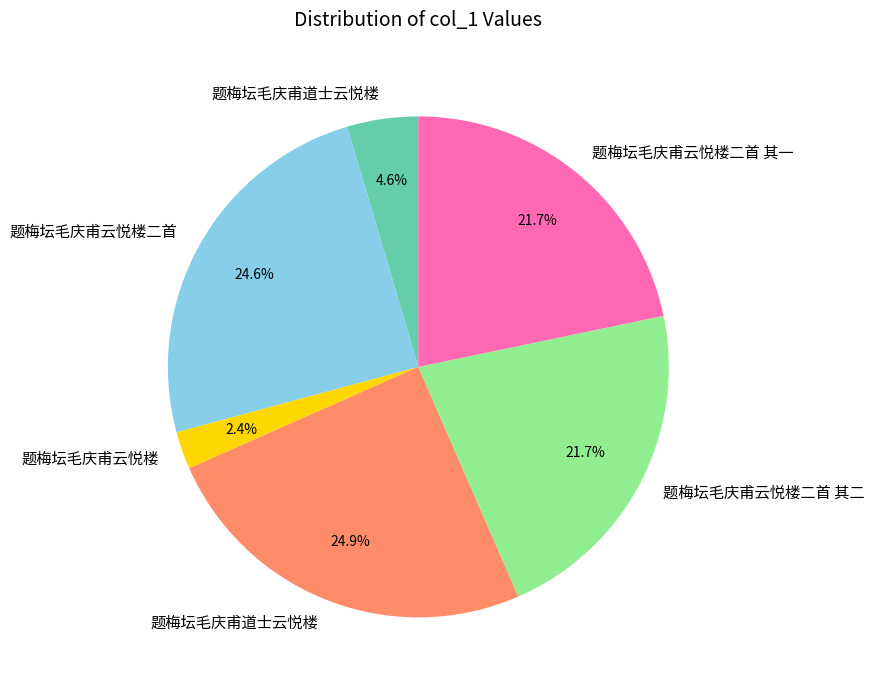

Count the number of slices in the pie.

6